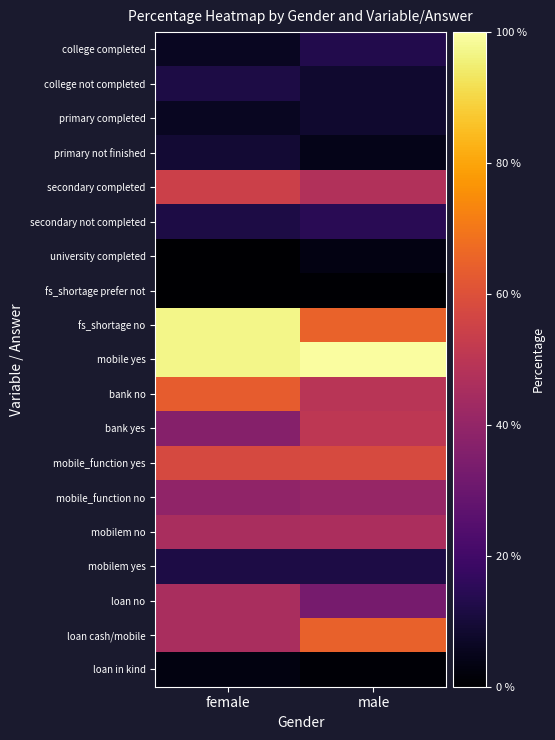

What is the spread (max minus min) of values at female?

97.0